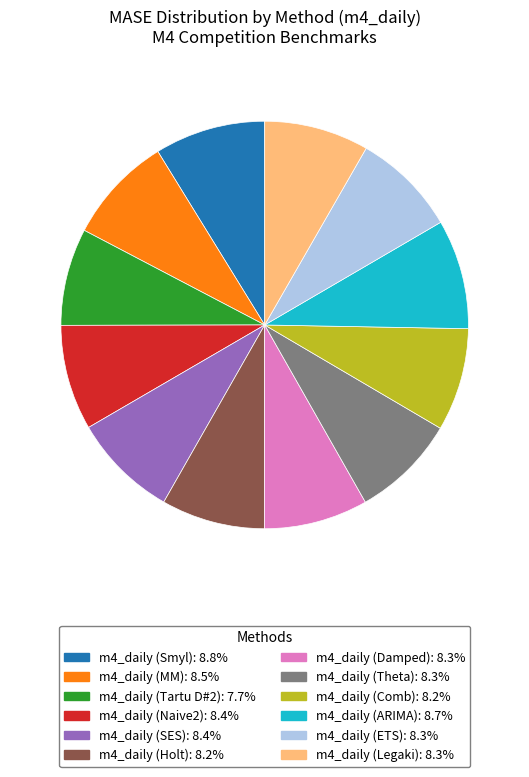

Count the number of slices in the pie.

12